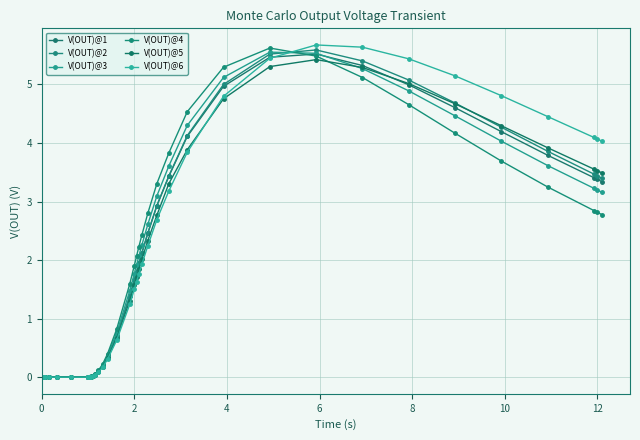

How many values in the V(OUT)@4 series are below 1?

20